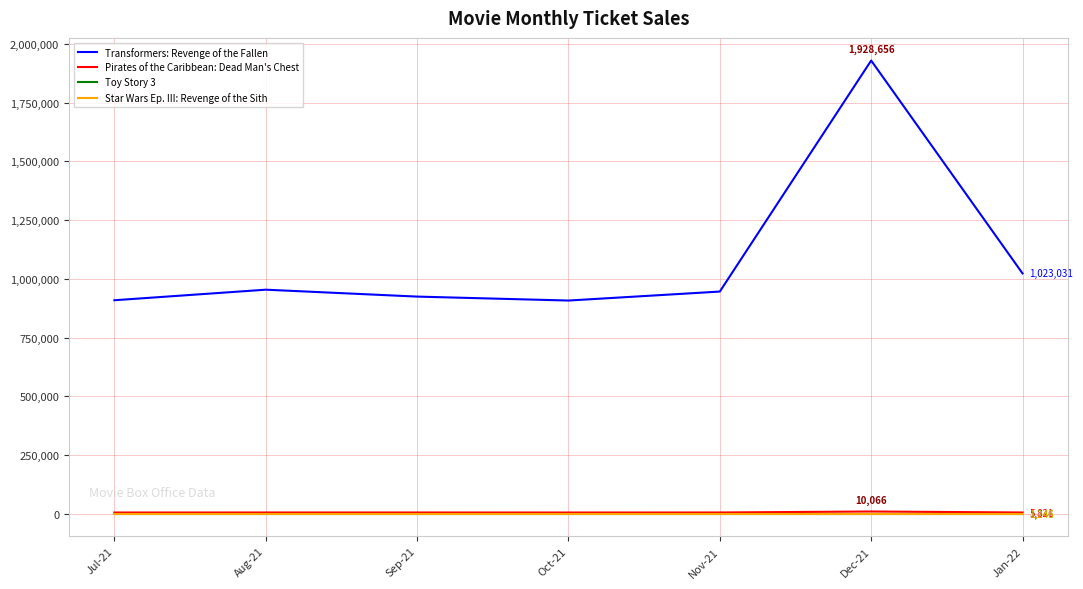

Does the chart have visible grid lines?

Yes